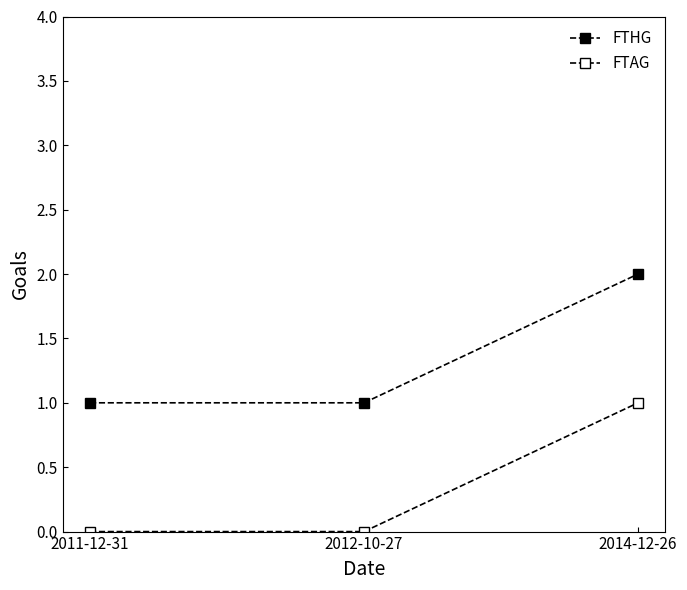

At how many categories does at least one series exceed 1?

1